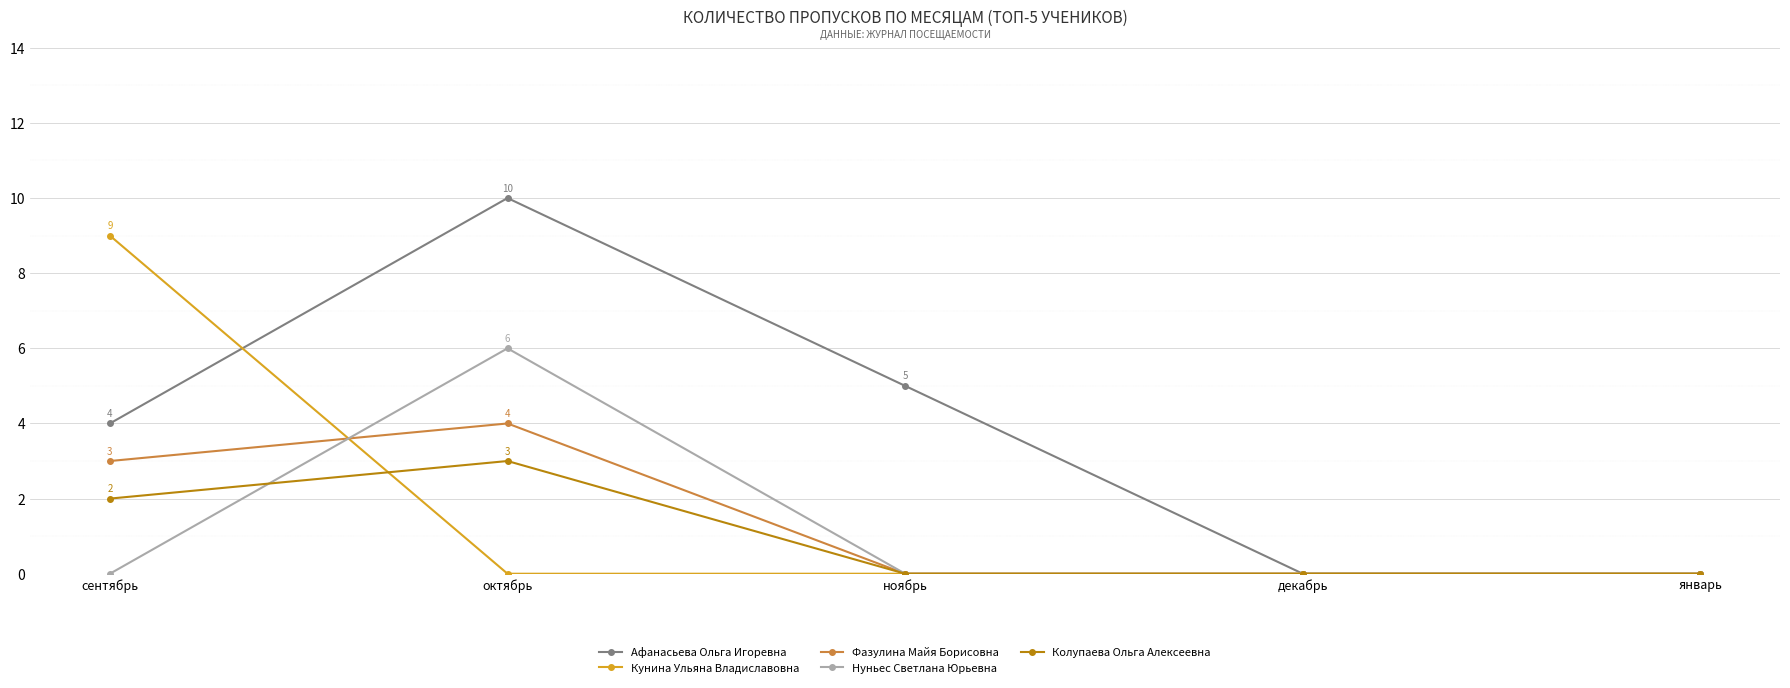

What is the sum of the Нуньес Светлана Юрьевна values at январь and октябрь?

6